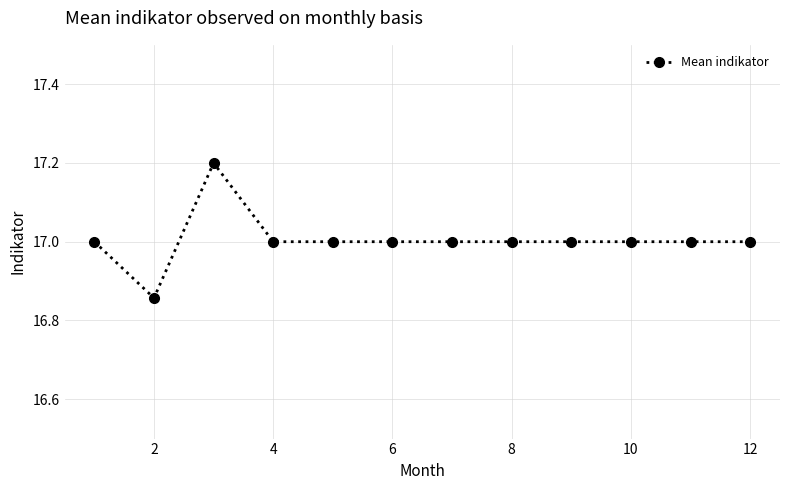

What is the difference between the maximum and minimum values?

0.3